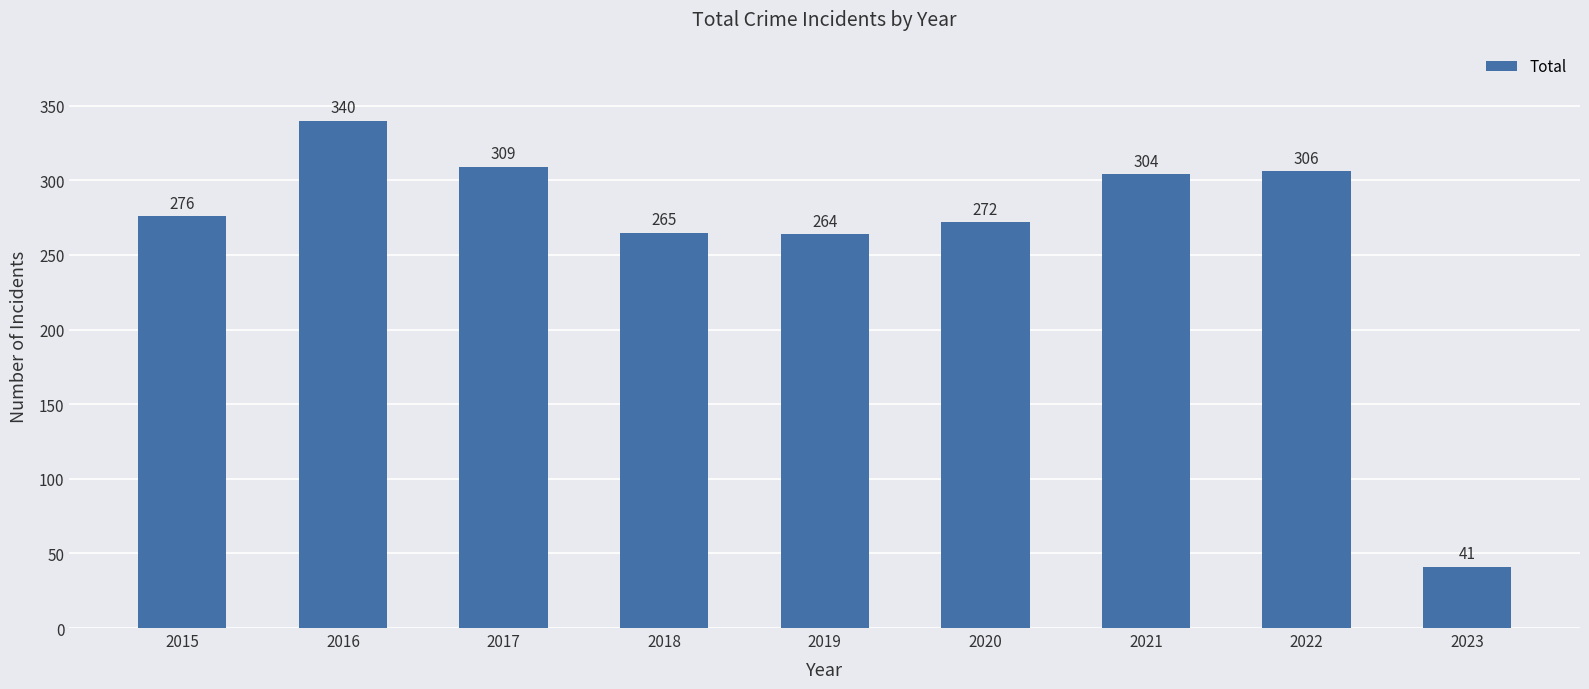

Does the chart contain any negative values?

No